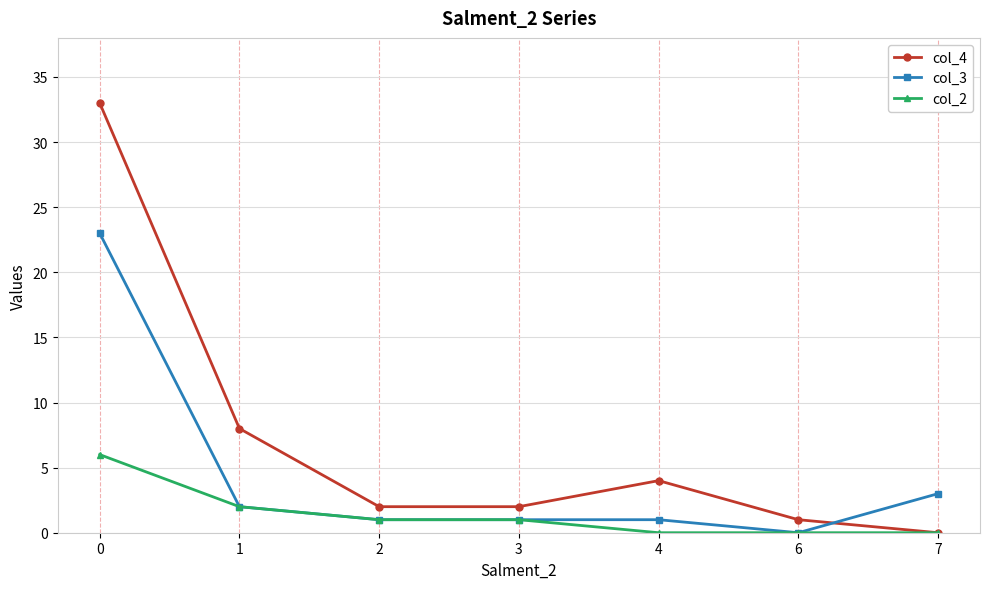

How many categories are shown in the chart?

7